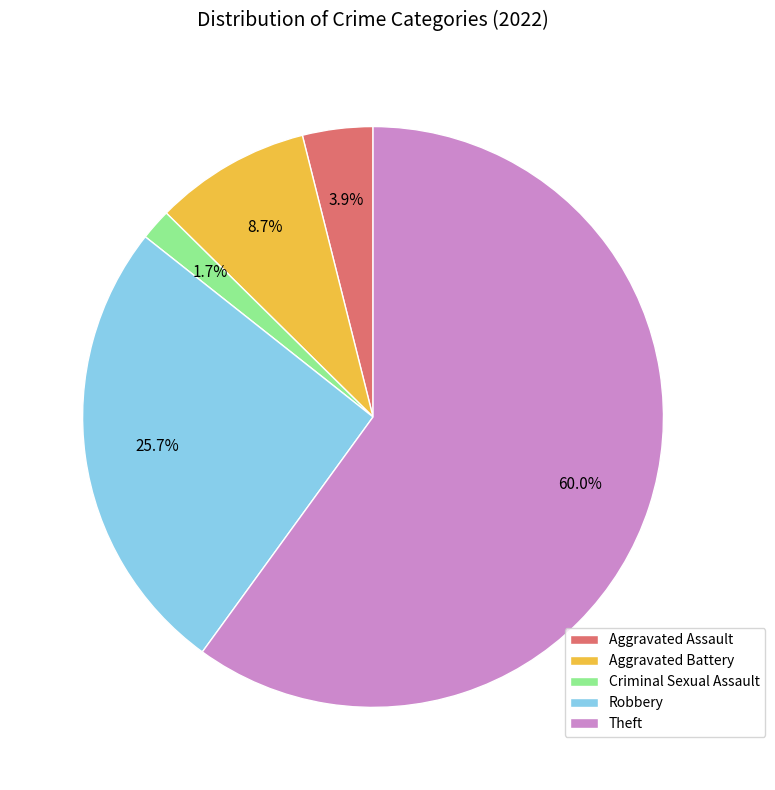

Do Theft and Aggravated Battery together represent more than half of the pie?

Yes